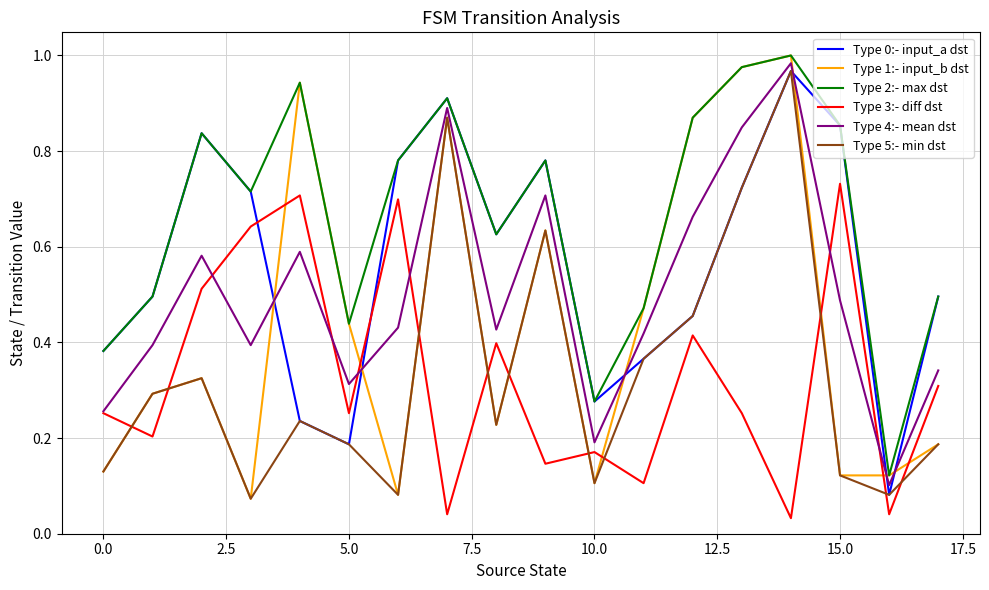

True or false: Type 0:- input_a dst and Type 4:- mean dst intersect in this chart.

True